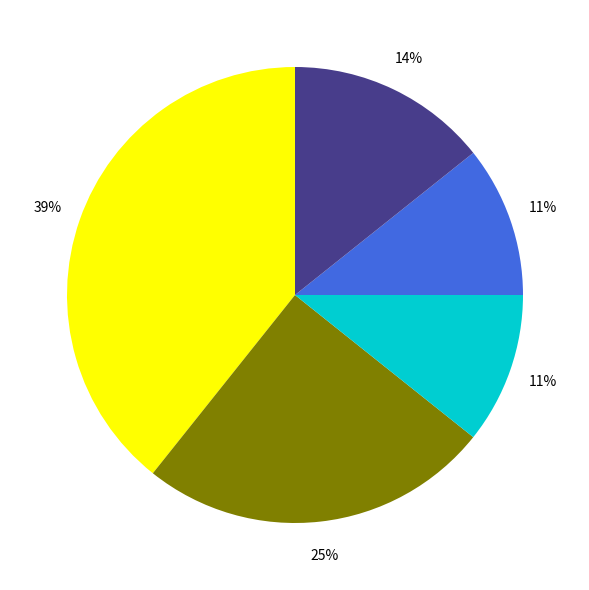

To the nearest percent, what is the average slice percentage?

20%